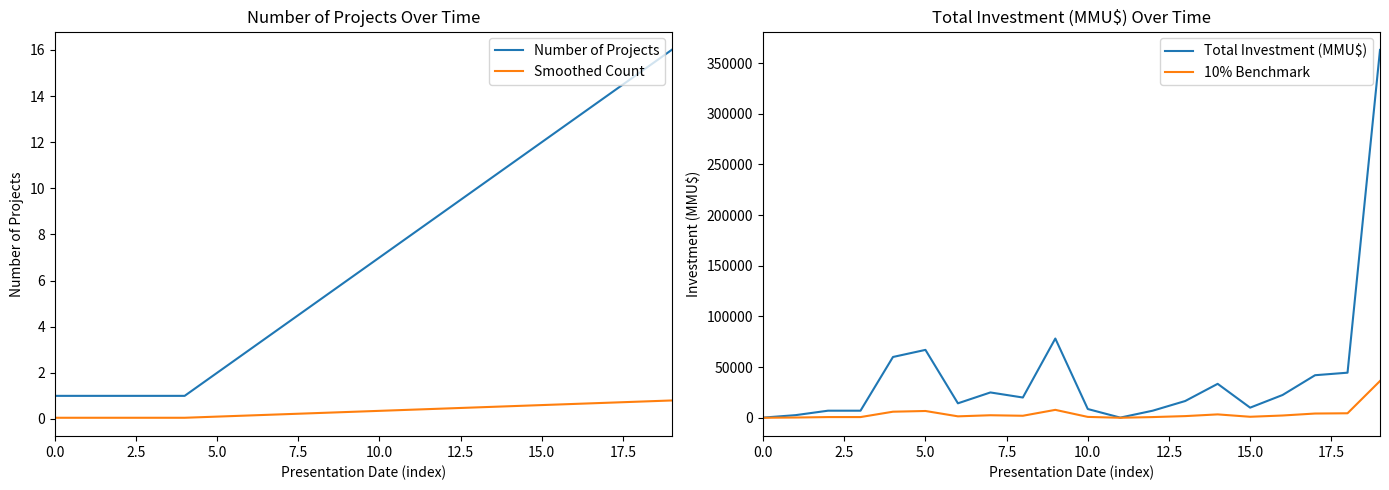

True or false: Number of Projects and Smoothed Count cross at least once.

False